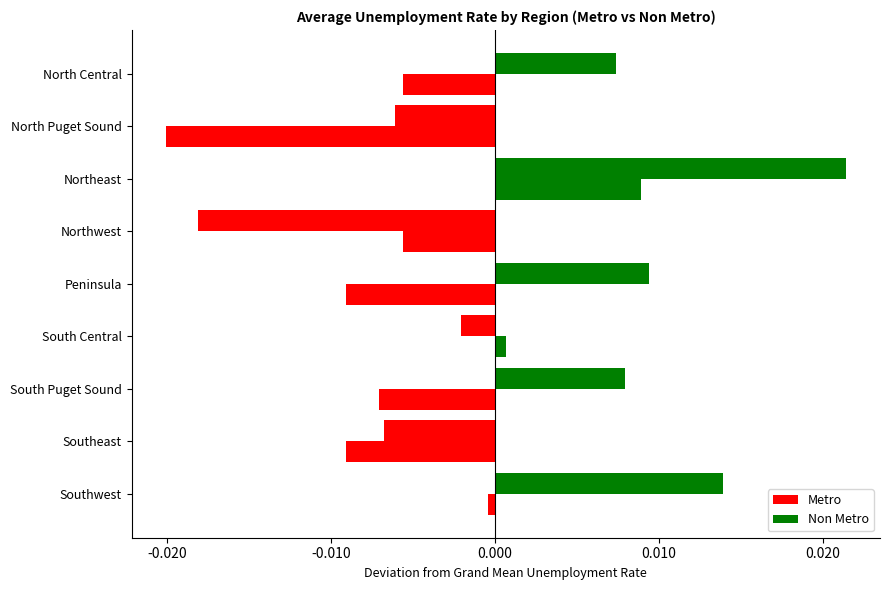

Count the number of data series in this chart.

2